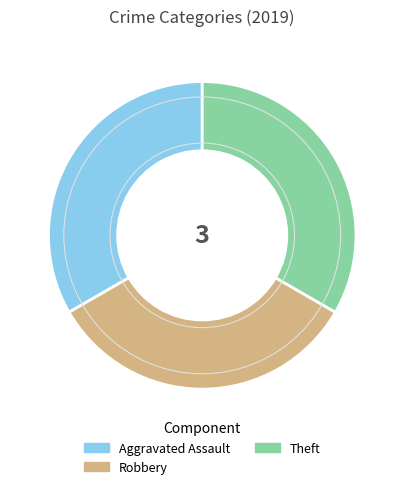

True or false: Aggravated Assault accounts for 43% of the total.

False